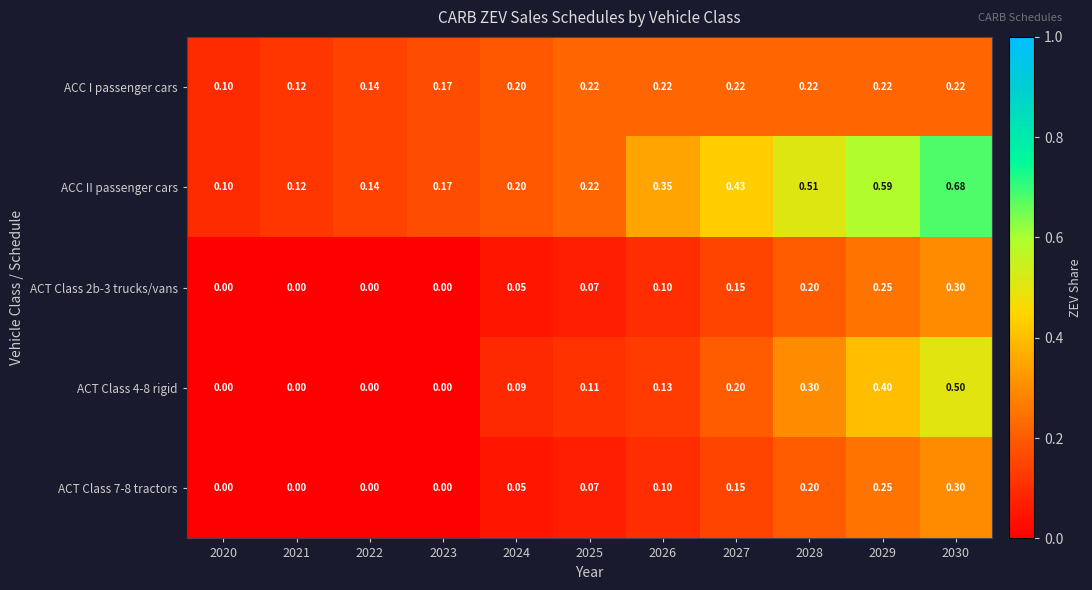

Which series has the largest total across all categories?

ACC II passenger cars